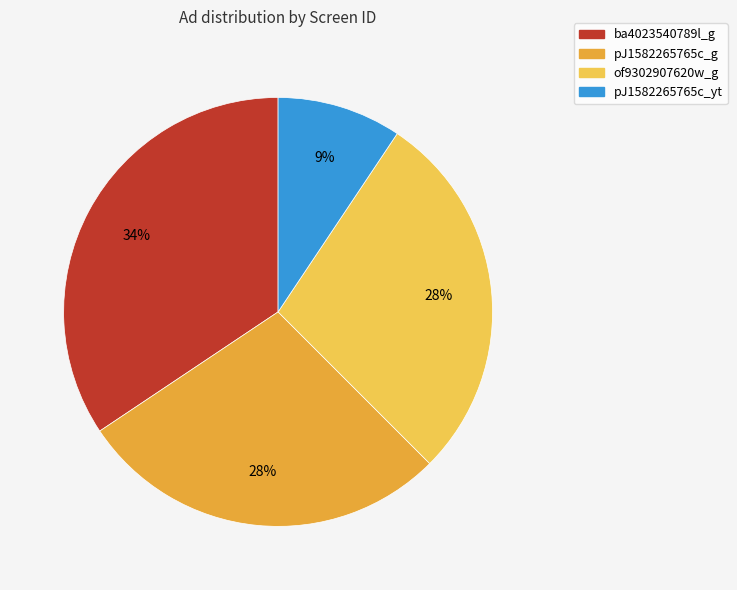

The pJ1582265765c_g slice represents 16% of the pie. True or false?

False